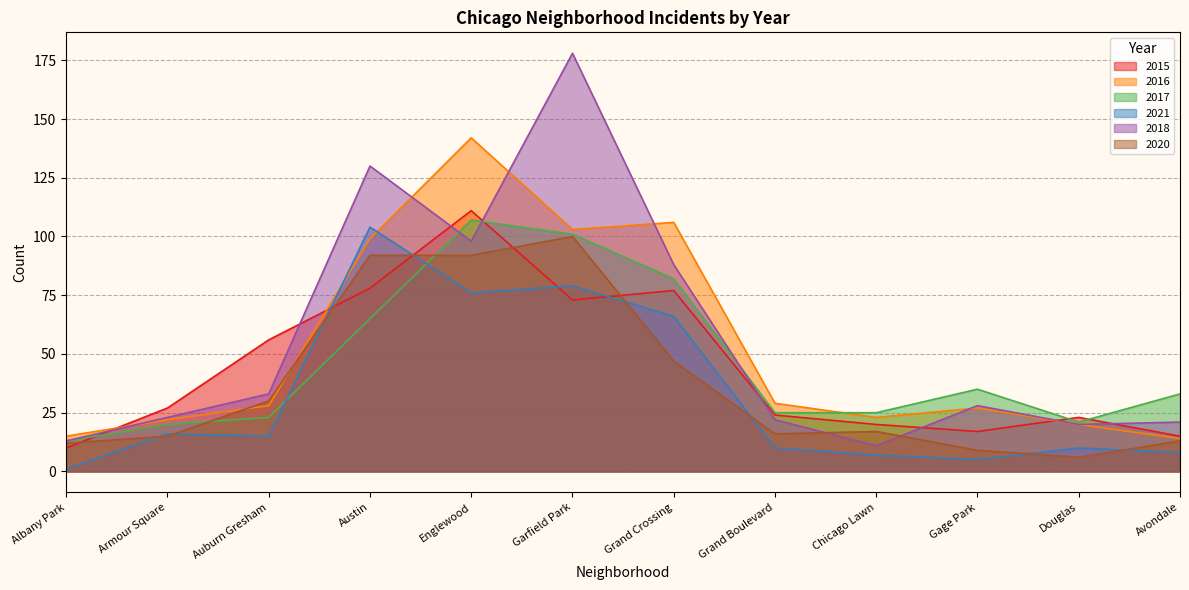

Reading left to right, transcribe all the data shown in this chart.

2015: Albany Park=10	Armour Square=27	Auburn Gresham=56	Austin=78	Englewood=111	Garfield Park=73	Grand Crossing=77	Grand Boulevard=24	Chicago Lawn=20	Gage Park=17	Douglas=23	Avondale=15
2016: Albany Park=15	Armour Square=22	Auburn Gresham=28	Austin=99	Englewood=142	Garfield Park=103	Grand Crossing=106	Grand Boulevard=29	Chicago Lawn=23	Gage Park=27	Douglas=20	Avondale=14
2017: Albany Park=13	Armour Square=20	Auburn Gresham=23	Austin=65	Englewood=107	Garfield Park=101	Grand Crossing=82	Grand Boulevard=25	Chicago Lawn=25	Gage Park=35	Douglas=21	Avondale=33
2021: Albany Park=1	Armour Square=16	Auburn Gresham=15	Austin=104	Englewood=76	Garfield Park=79	Grand Crossing=66	Grand Boulevard=10	Chicago Lawn=7	Gage Park=5	Douglas=10	Avondale=8
2018: Albany Park=13	Armour Square=23	Auburn Gresham=33	Austin=130	Englewood=98	Garfield Park=178	Grand Crossing=88	Grand Boulevard=22	Chicago Lawn=11	Gage Park=28	Douglas=20	Avondale=21
2020: Albany Park=12	Armour Square=15	Auburn Gresham=30	Austin=92	Englewood=92	Garfield Park=100	Grand Crossing=47	Grand Boulevard=16	Chicago Lawn=17	Gage Park=9	Douglas=6	Avondale=13